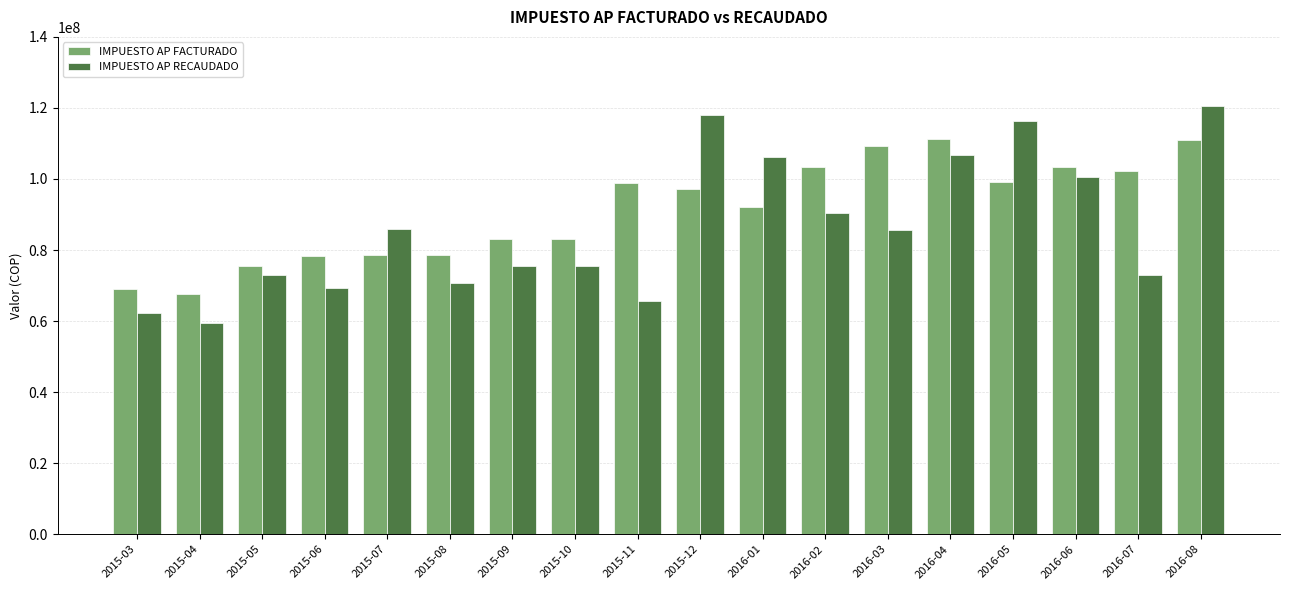

Which series has the widest spread of values?

IMPUESTO AP RECAUDADO